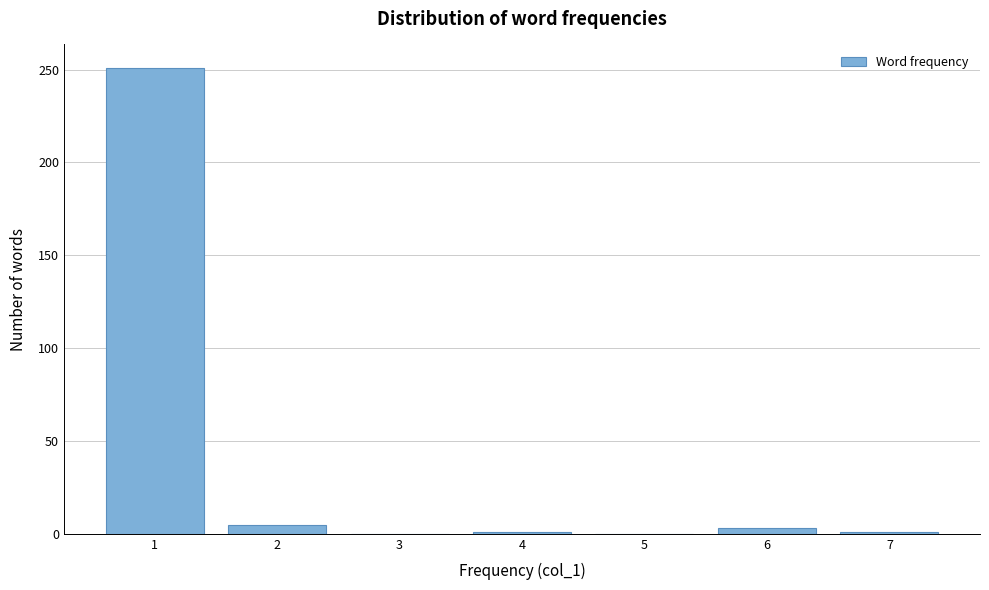

The chart shows a value of 3 at 6. True or false?

True